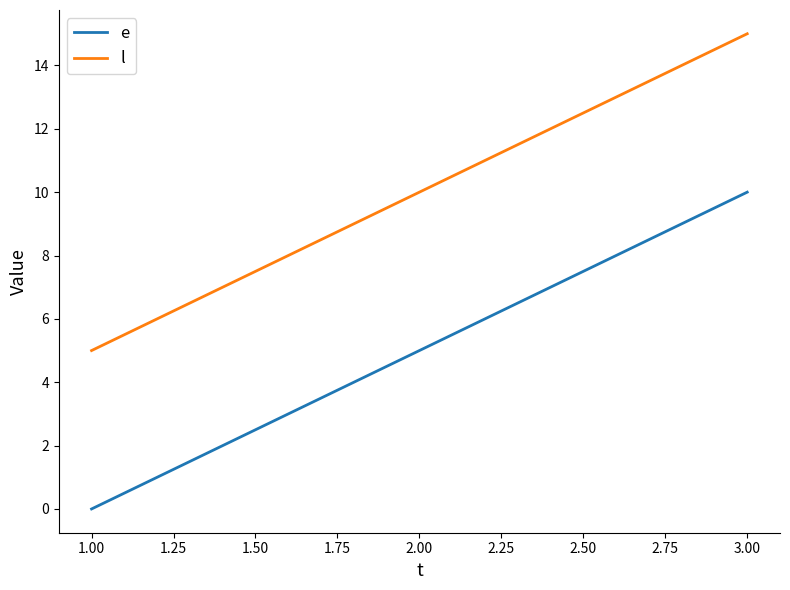

Count the number of categories in the chart.

3